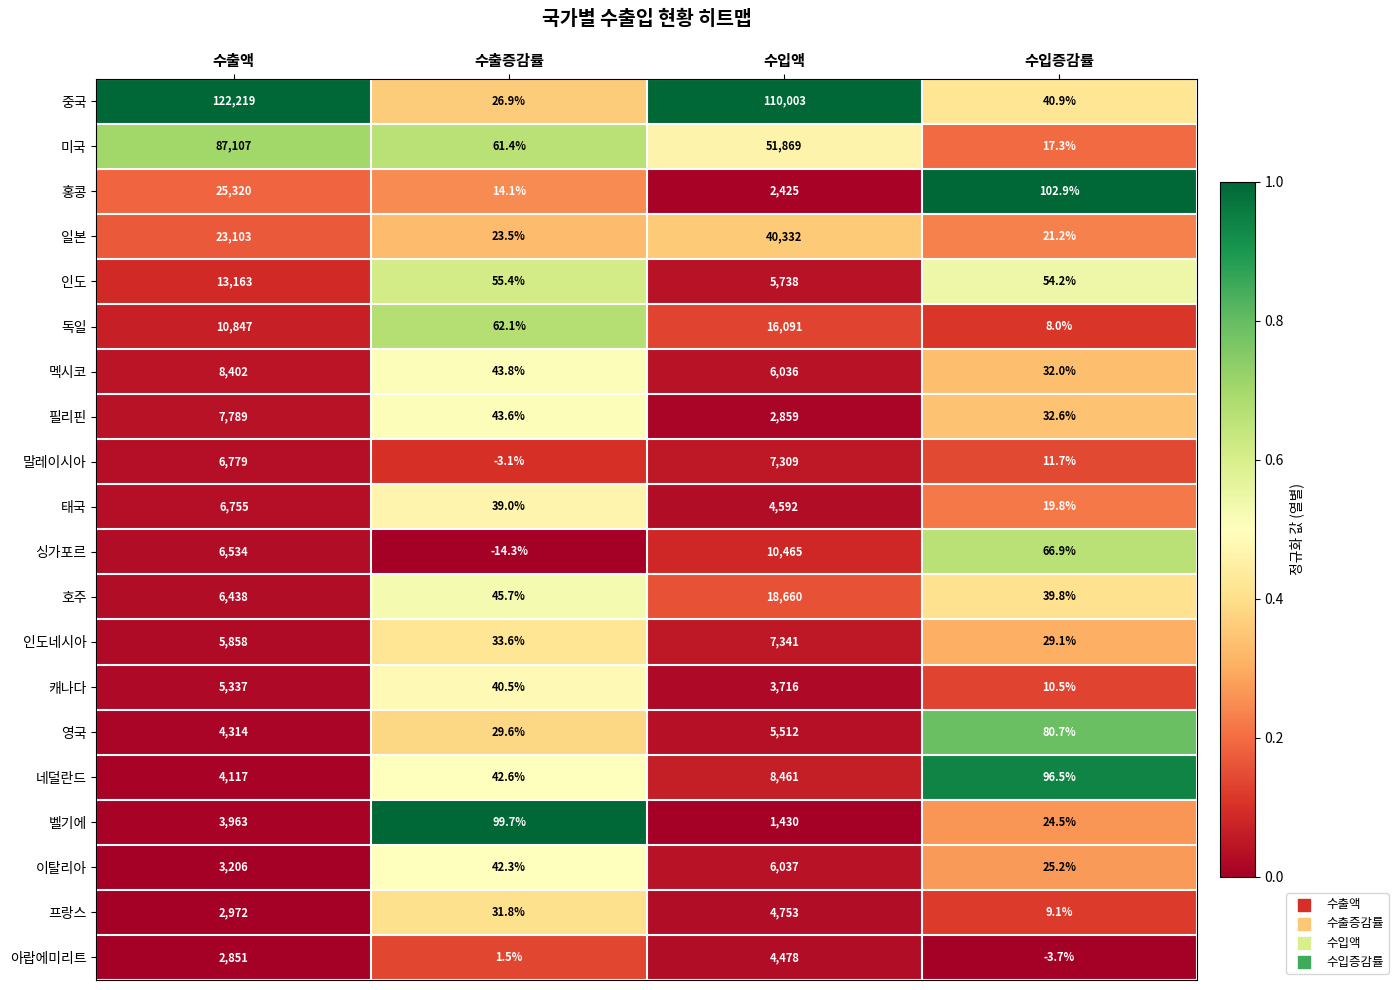

At 수출액, list the series in order from largest to smallest.

중국, 미국, 홍콩, 일본, 인도, 독일, 멕시코, 필리핀, 말레이시아, 태국, 싱가포르, 호주, 인도네시아, 캐나다, 영국, 네덜란드, 벨기에, 이탈리아, 프랑스, 아랍에미리트